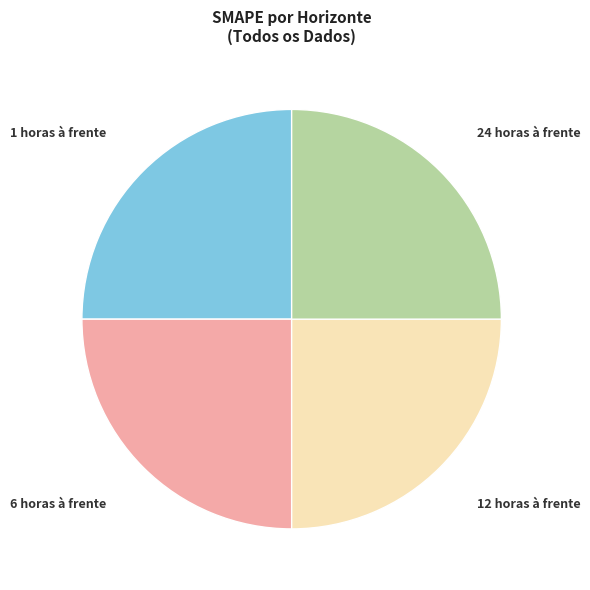

Is there any slice that represents more than half of the pie?

No